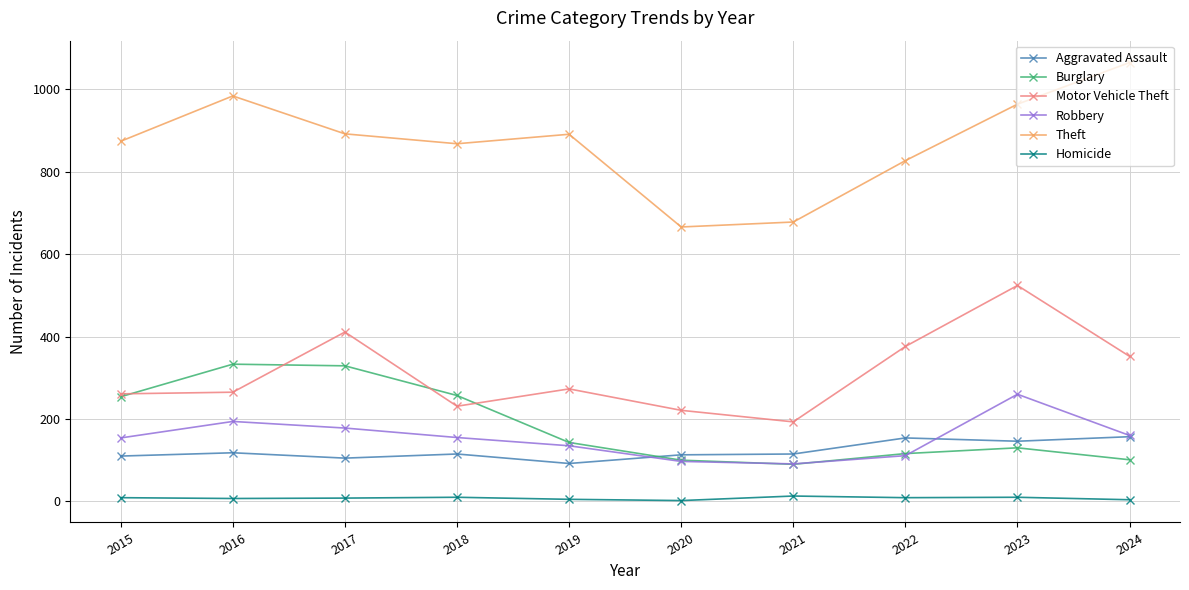

True or false: Motor Vehicle Theft has a value of 265 at 2016.

True